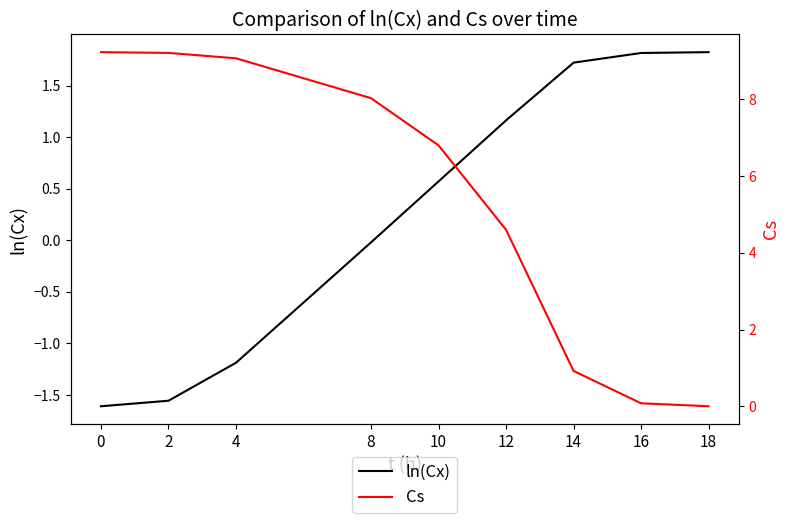

Which series ends up on top after the final intersection of Cs and ln(Cx)?

ln(Cx)